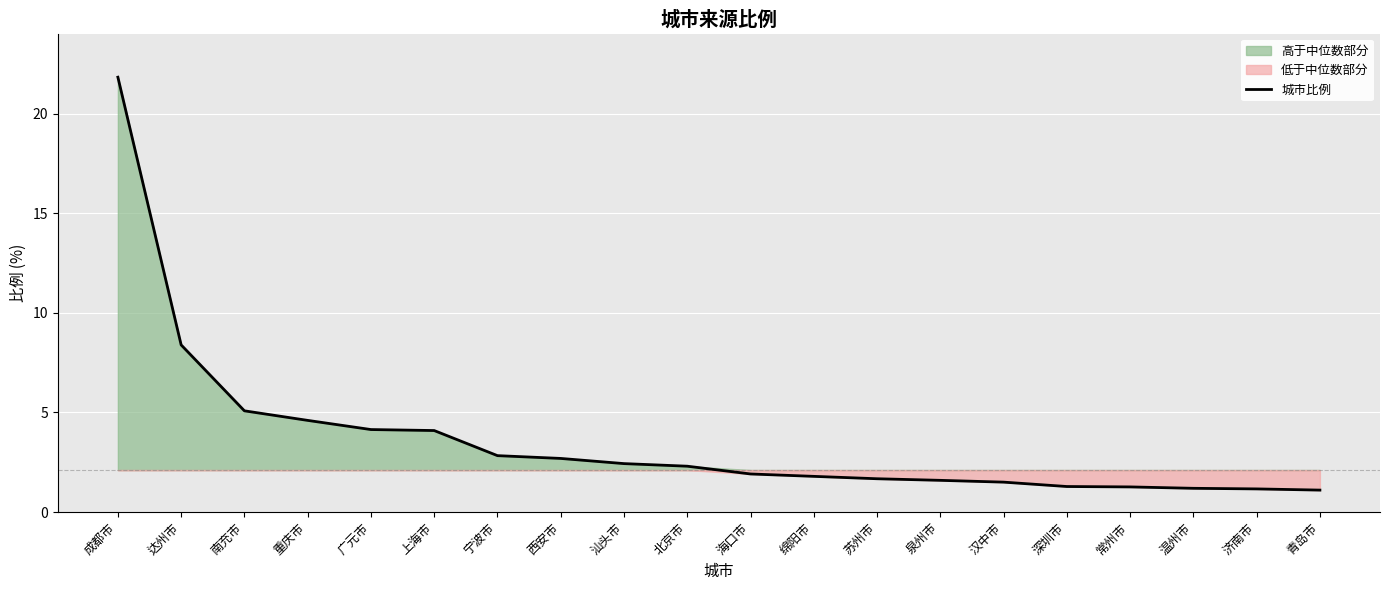

Reading left to right, list all the values displayed in this chart.

成都市=21.8	达州市=8.4	南充市=5.1	重庆市=4.6	广元市=4.1	上海市=4.1	宁波市=2.8	西安市=2.7	汕头市=2.4	北京市=2.3	海口市=1.9	绵阳市=1.8	苏州市=1.7	泉州市=1.6	汉中市=1.5	深圳市=1.3	常州市=1.3	温州市=1.2	济南市=1.2	青岛市=1.1